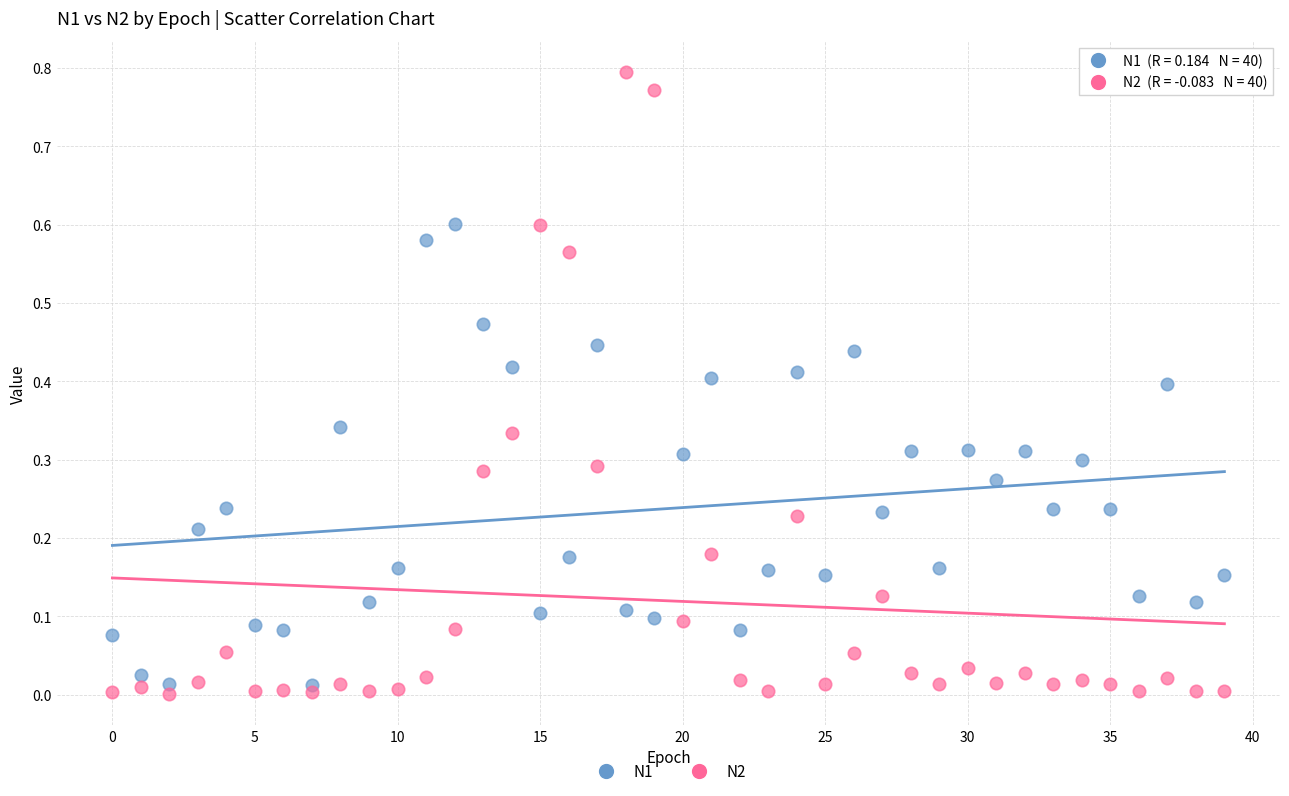

Which series contains the lowest Y value?

N2